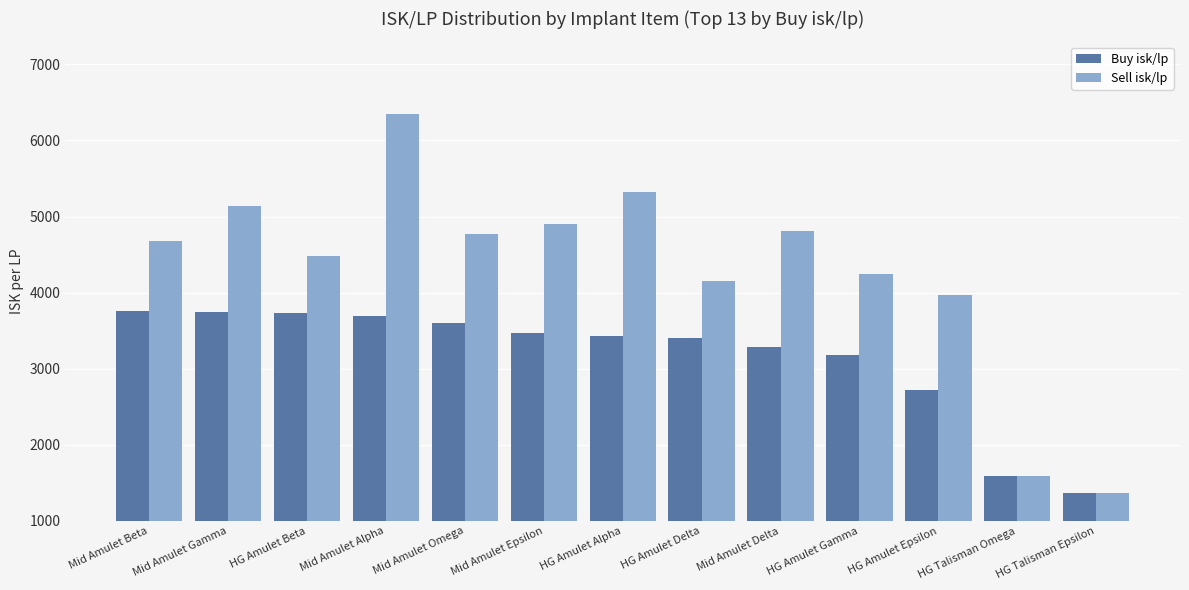

List the series in order of their peak value, lowest first.

Buy isk/lp, Sell isk/lp